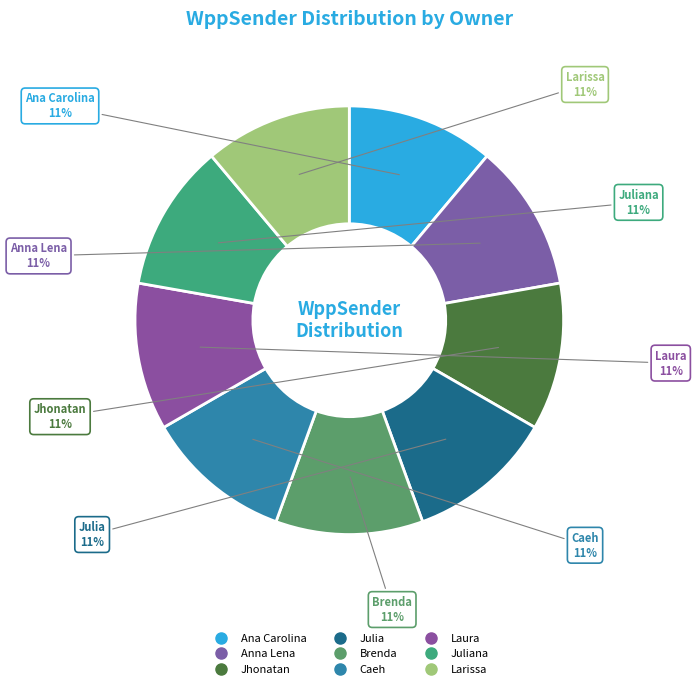

How many slices are in this pie chart?

9